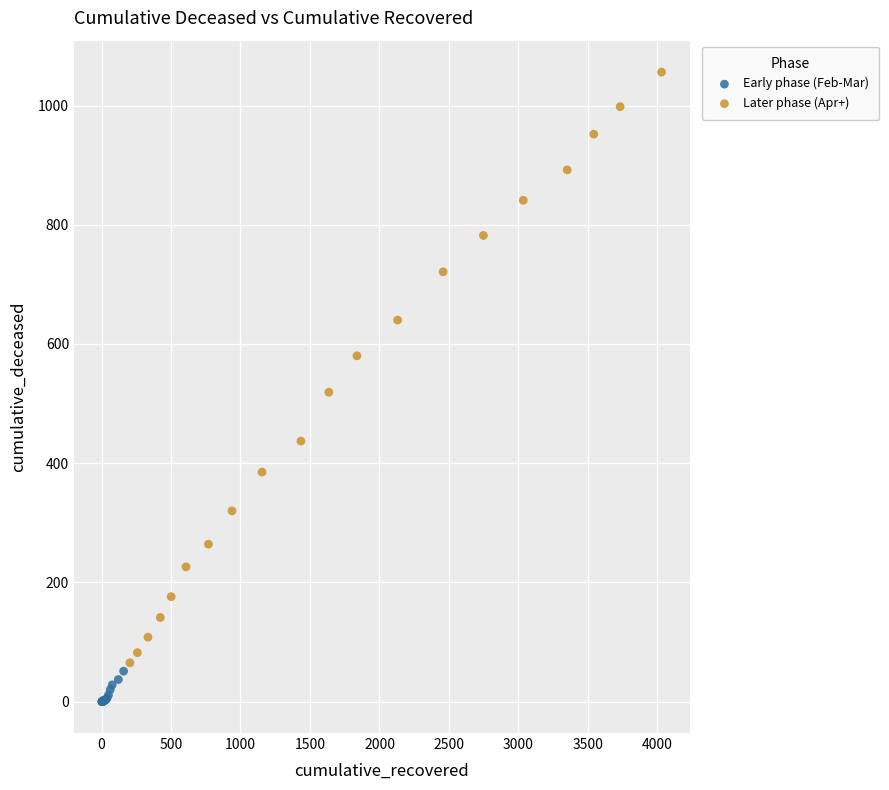

Which series reaches the minimum Y coordinate?

Early phase (Feb-Mar)